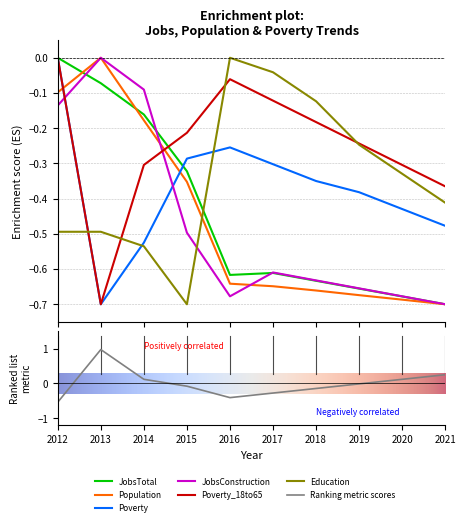

What is the value of the JobsConstruction point at the 5th from the left?

-0.7